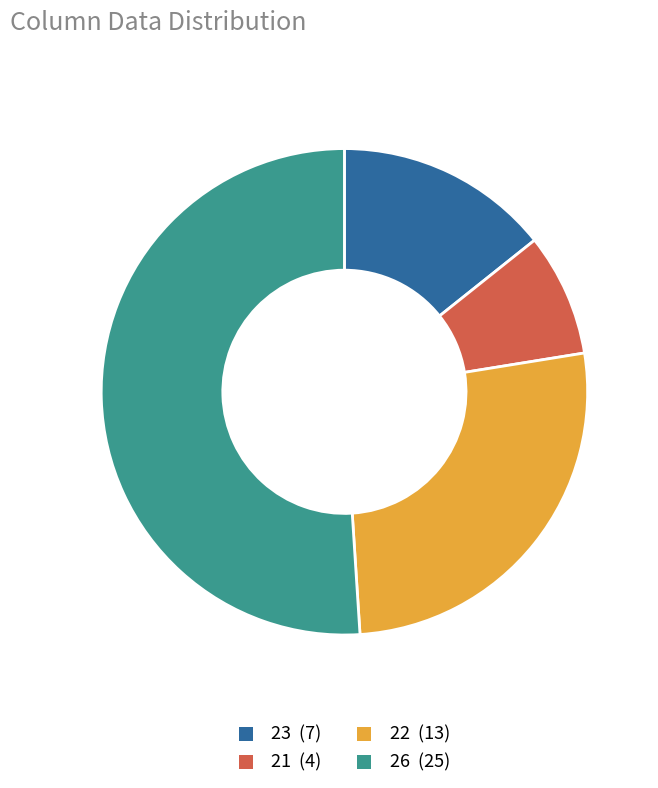

Which category has the biggest portion of the pie?

26